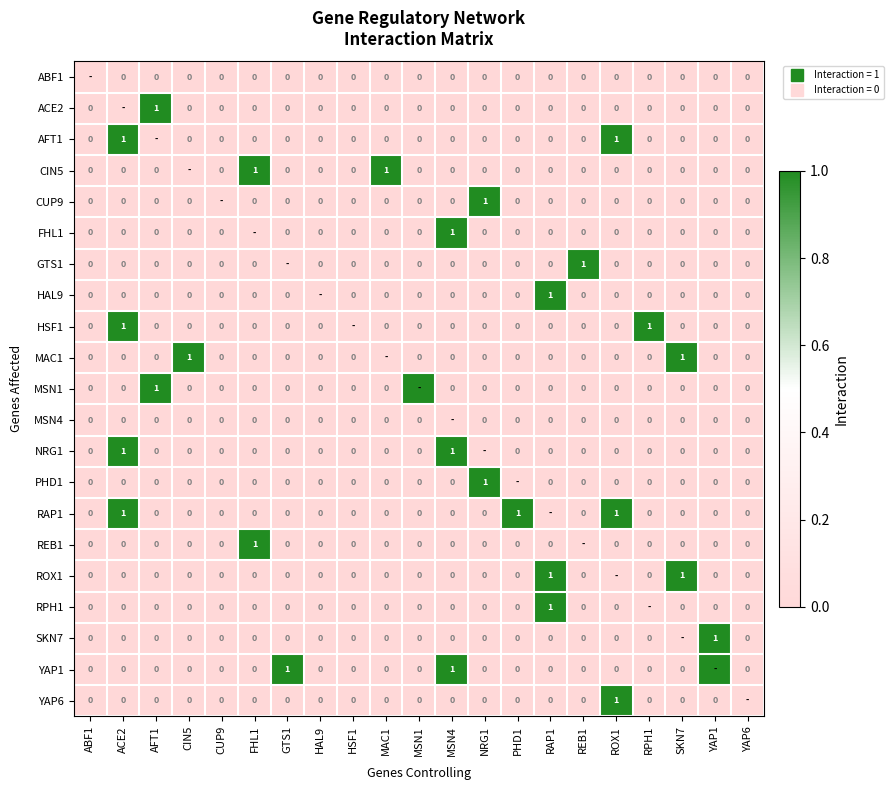

Which label corresponds to the largest value in the chart?

AFT1